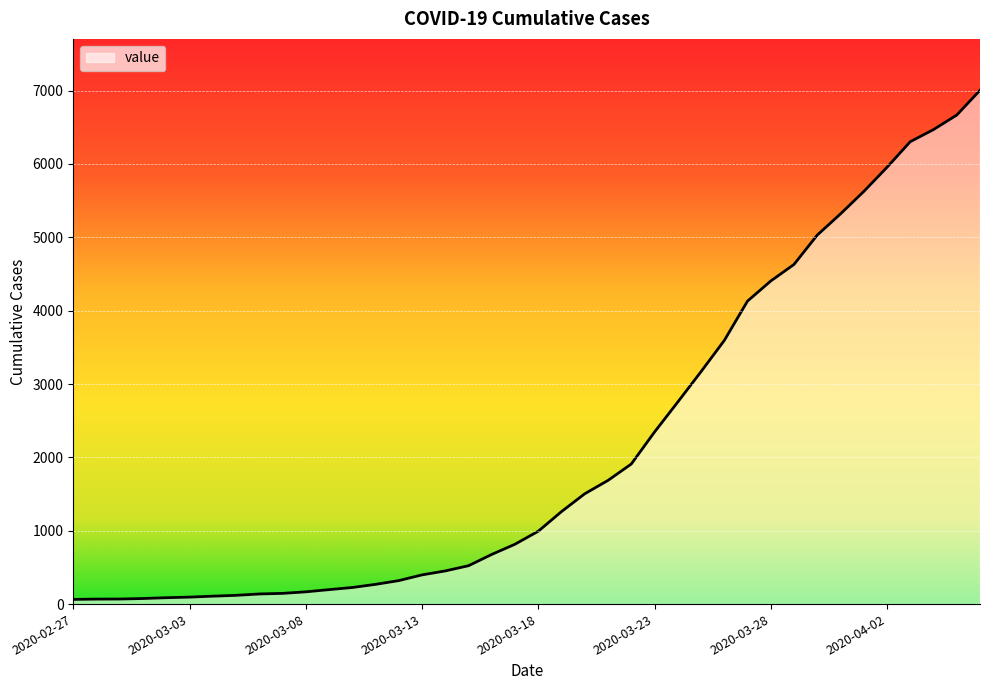

What is the maximum value shown in the chart?

7004